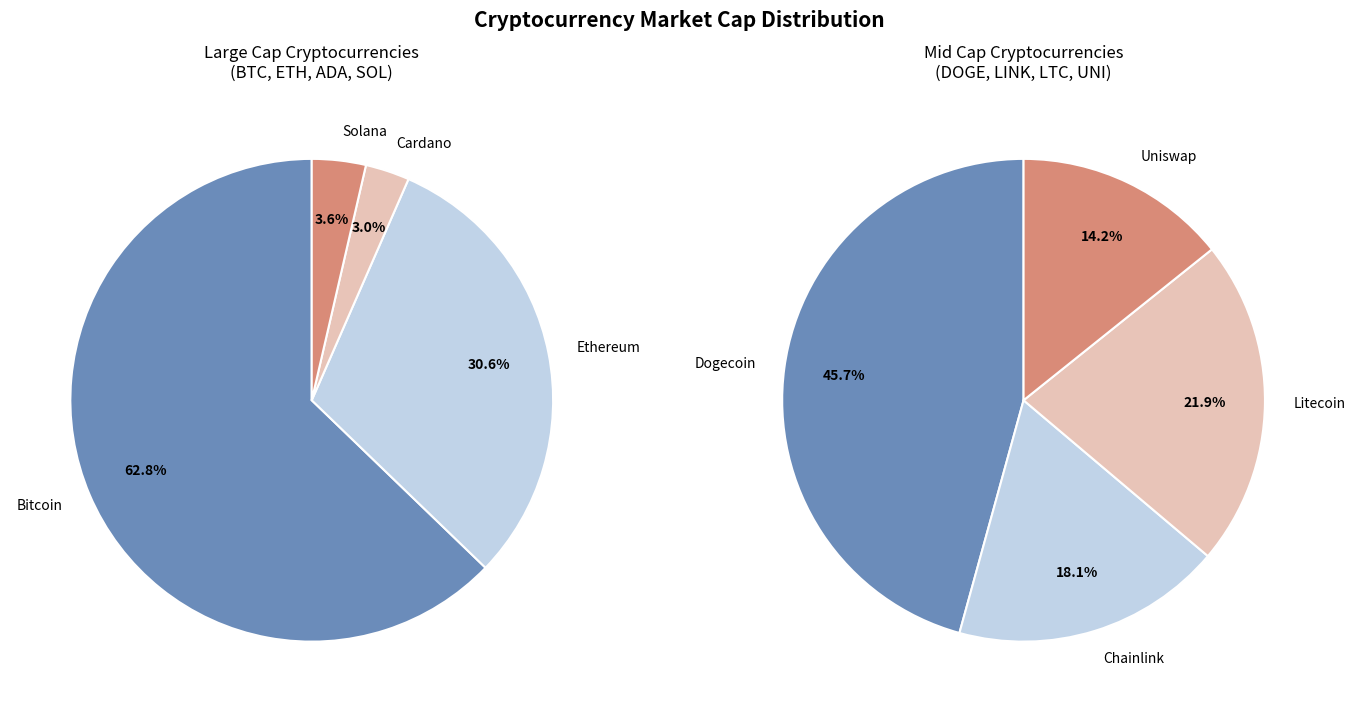

The btc slice represents 46% of the pie. True or false?

False